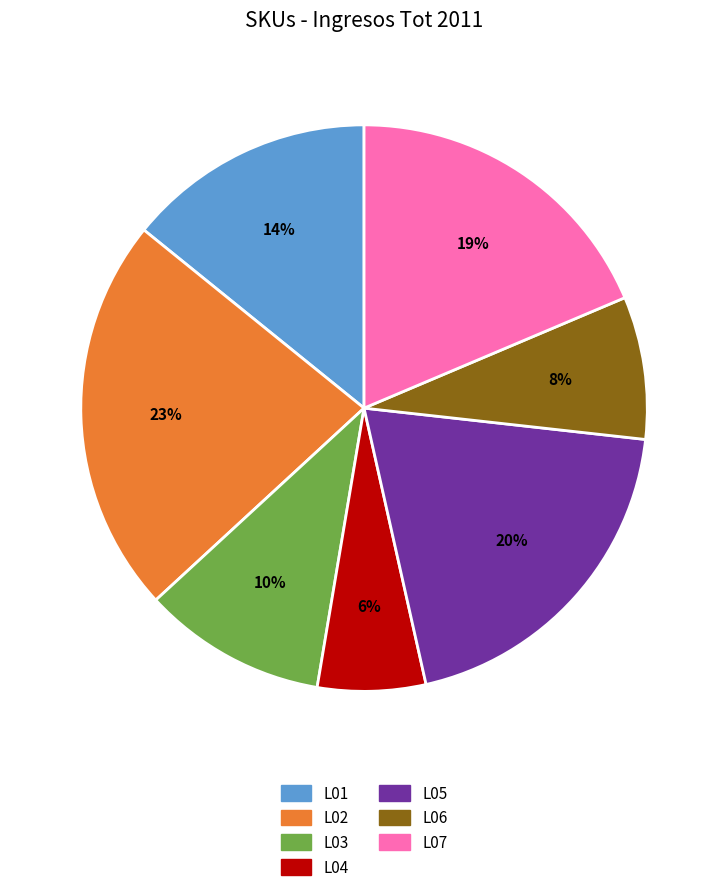

Count the number of slices in the pie.

7